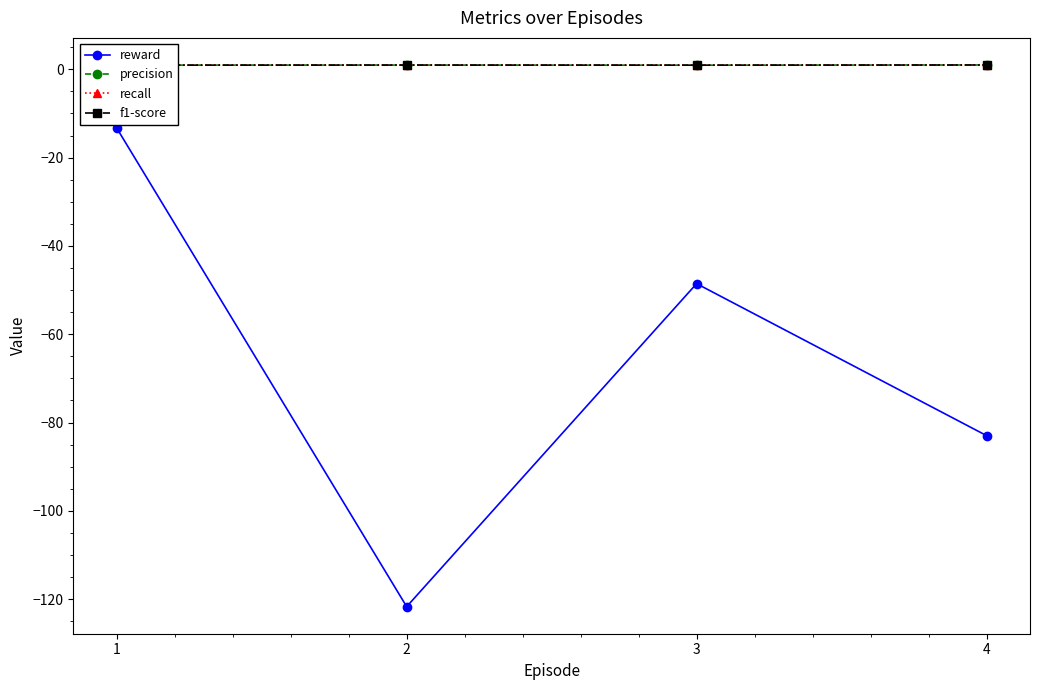

True or false: precision has a value of 0.9 at 3.

True